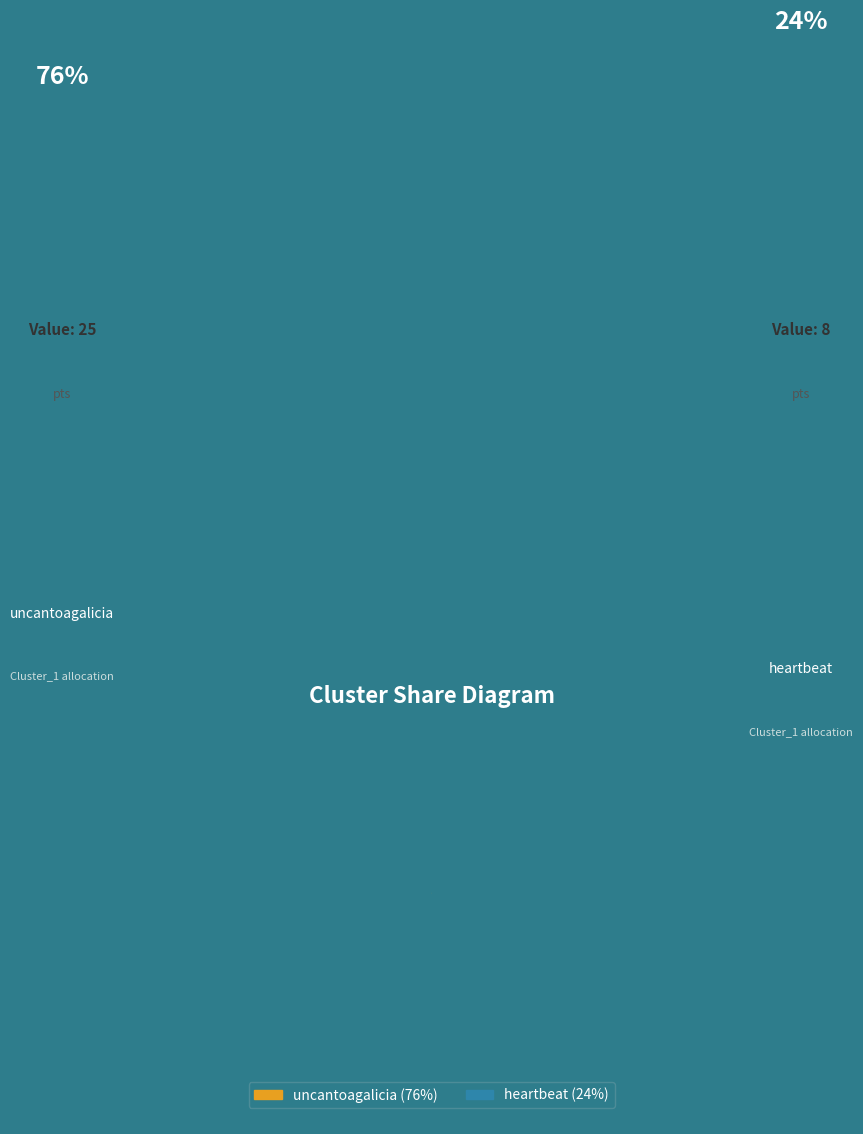

Rank the categories by value from lowest to highest.

heartbeat, uncantoagalicia